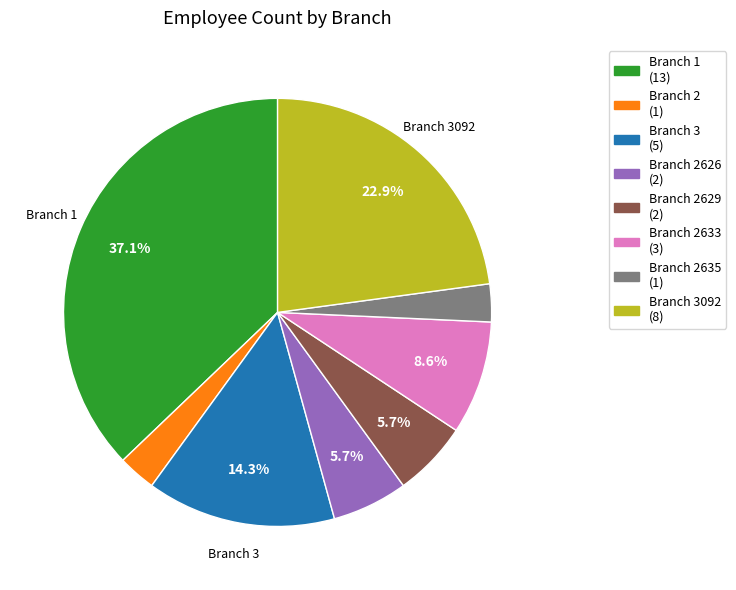

Is there a majority slice in this chart?

No